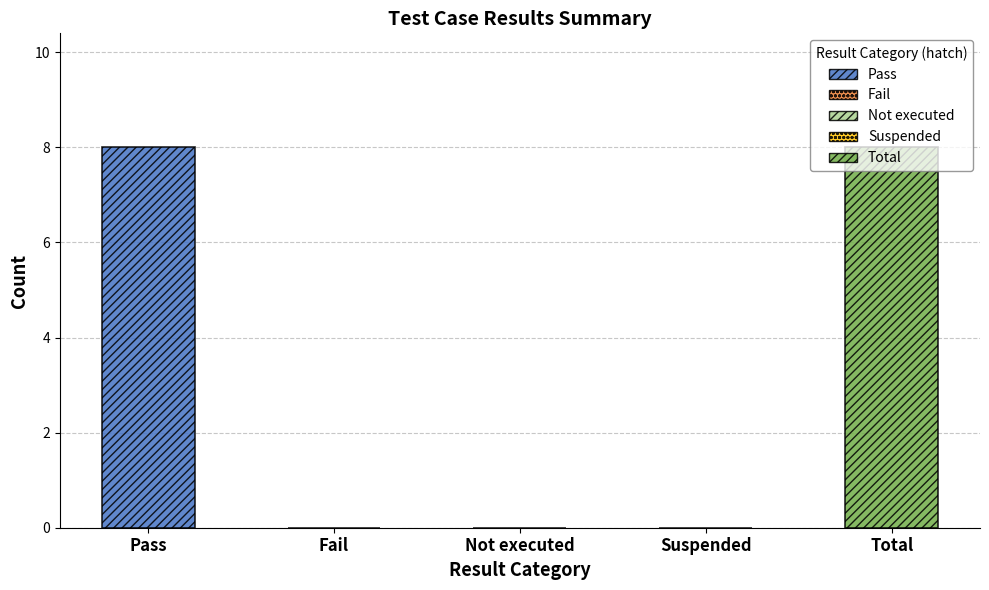

Between Pass and Suspended, which is larger?

Pass